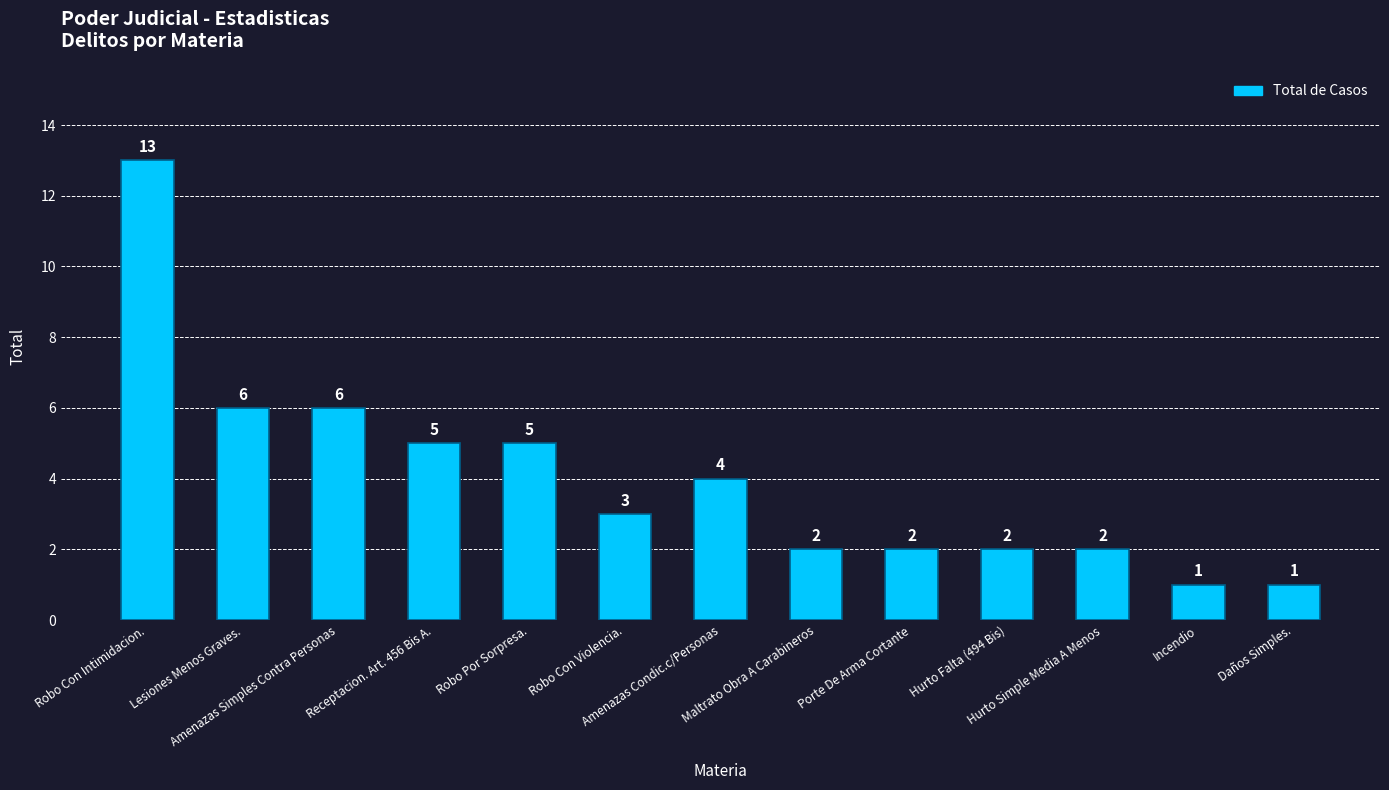

What is the greatest value displayed?

13